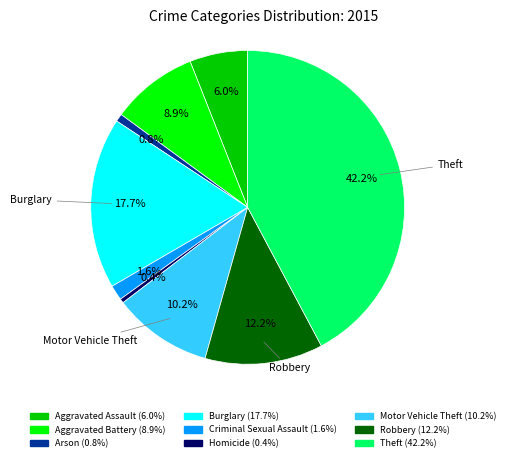

Count the number of slices in the pie.

9